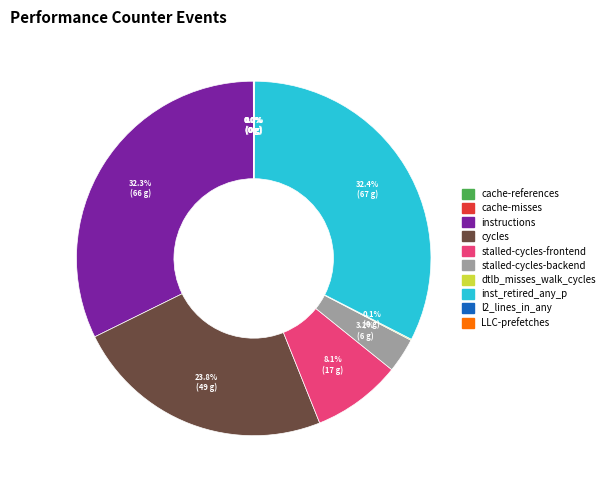

Does instructions represent more than half of the total?

No